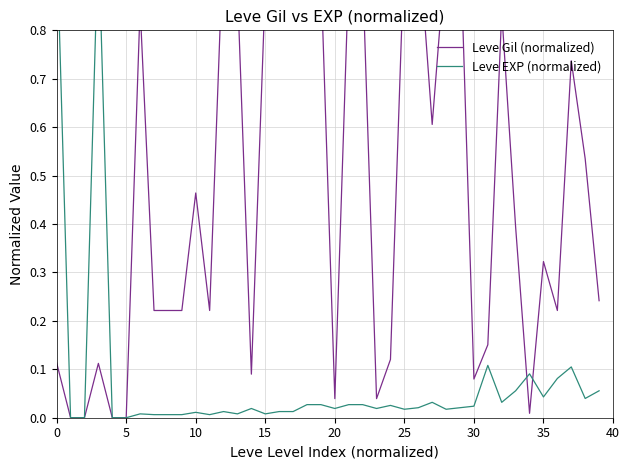

What is the total value across all series at 34?

0.1